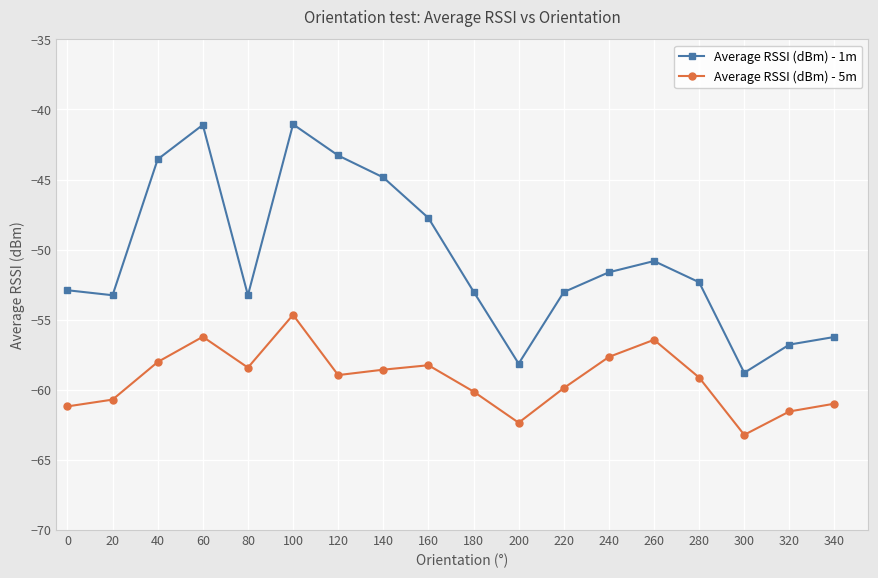

Rank the series by their maximum value, from lowest to highest.

Average RSSI (dBm) - 5m, Average RSSI (dBm) - 1m